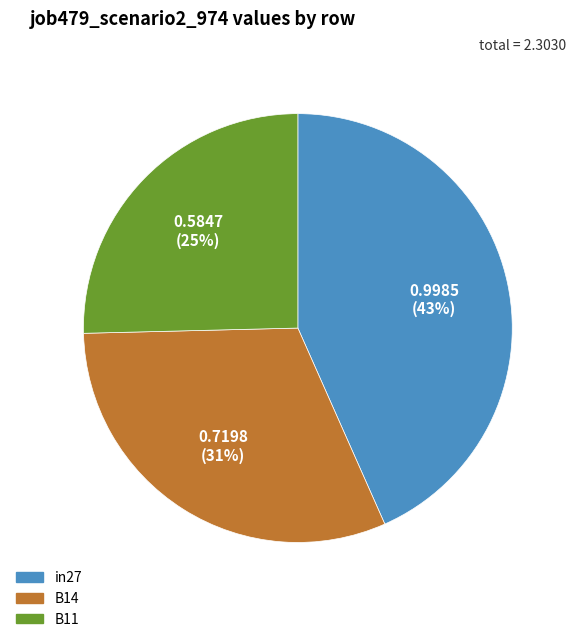

Is the sum of B11 and B14 greater than half?

Yes